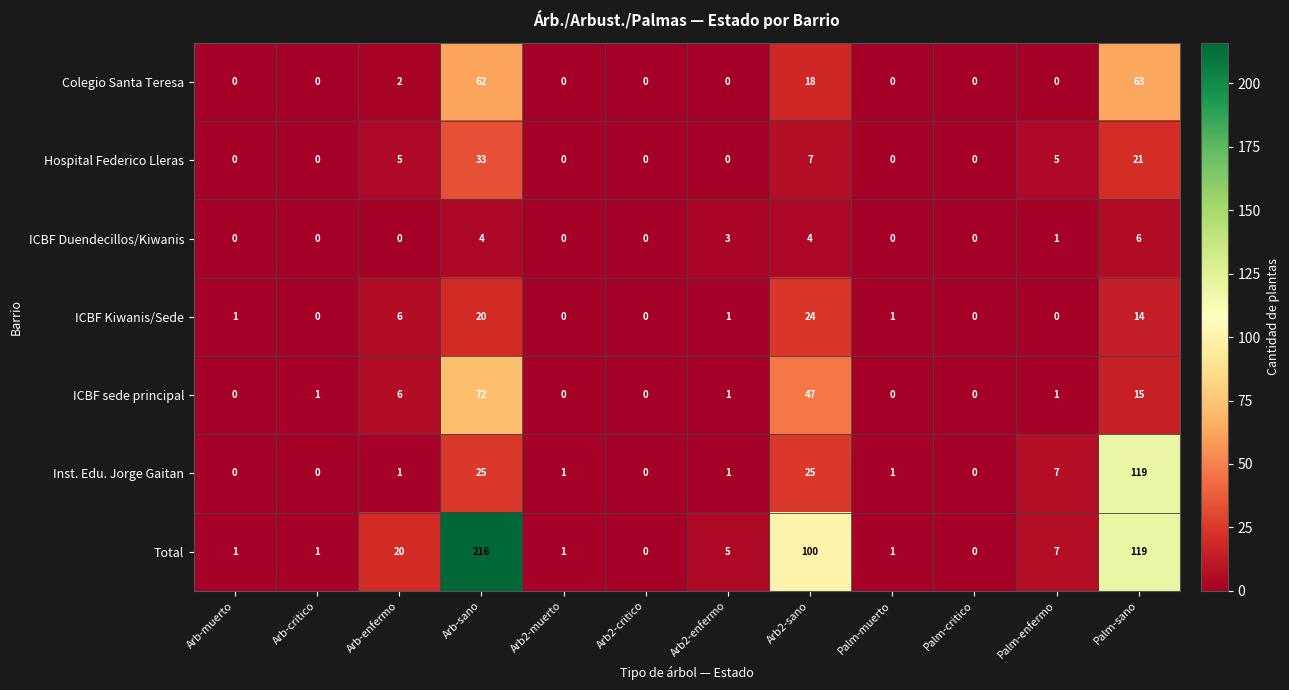

Count the number of categories in the chart.

12